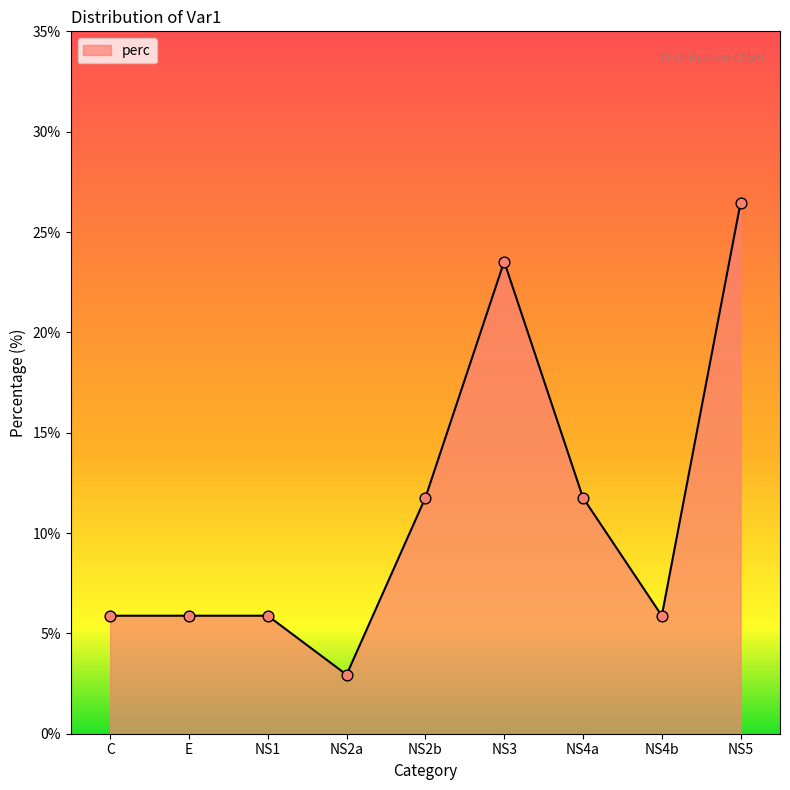

What is the ratio of the value at E to the value at NS3?

0.2